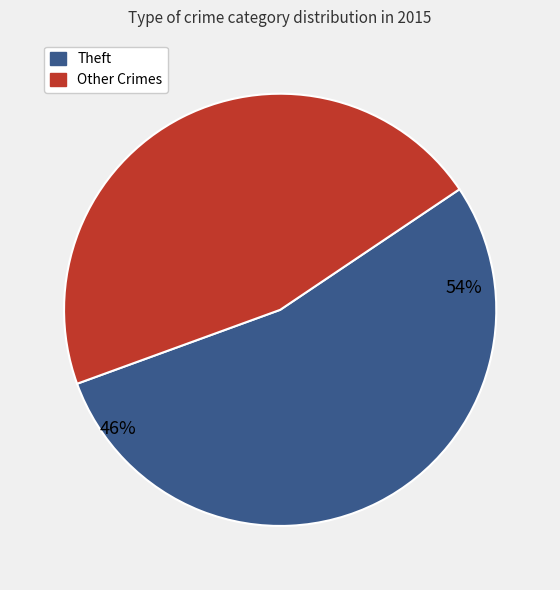

Count the number of slices in the pie.

9